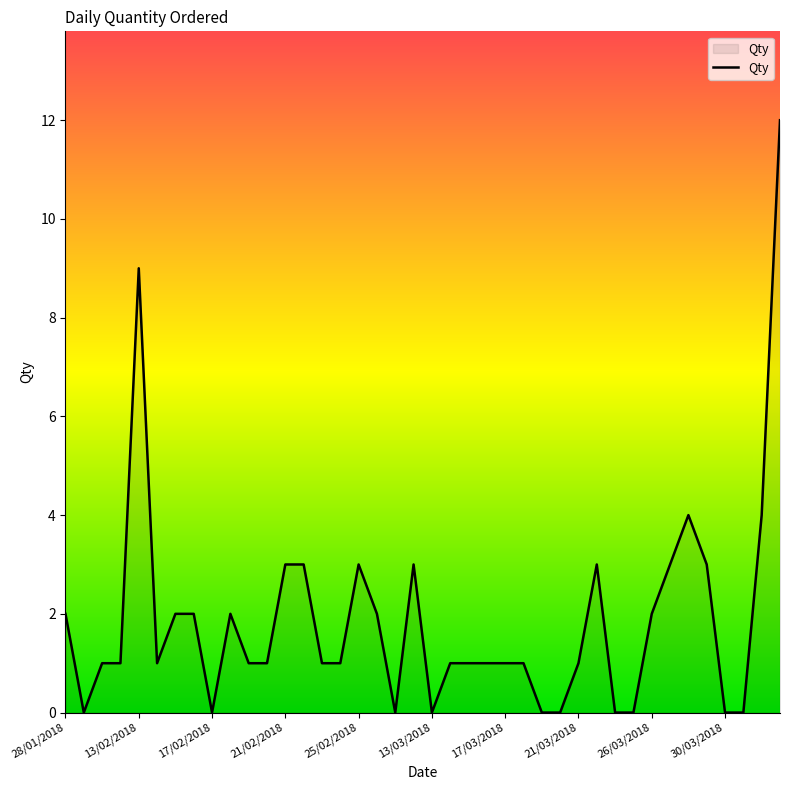

What is the maximum value shown in the chart?

12